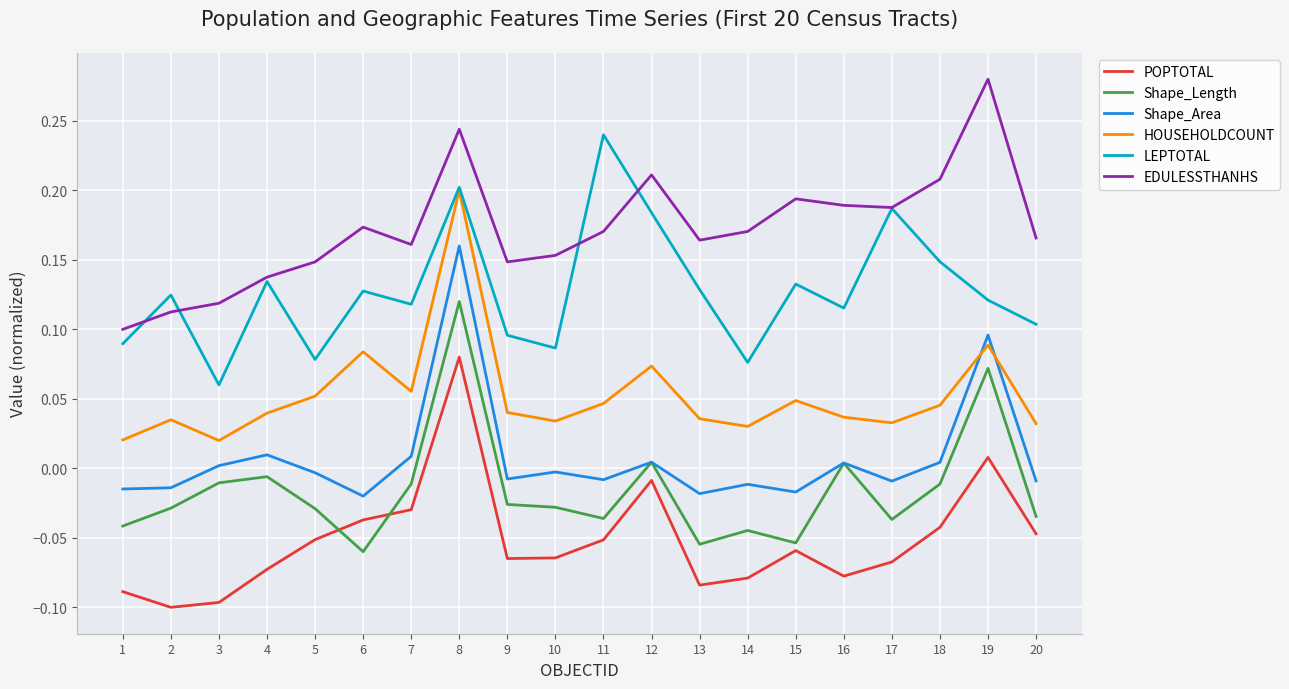

Which category has the highest value in the Shape_Area series?

8